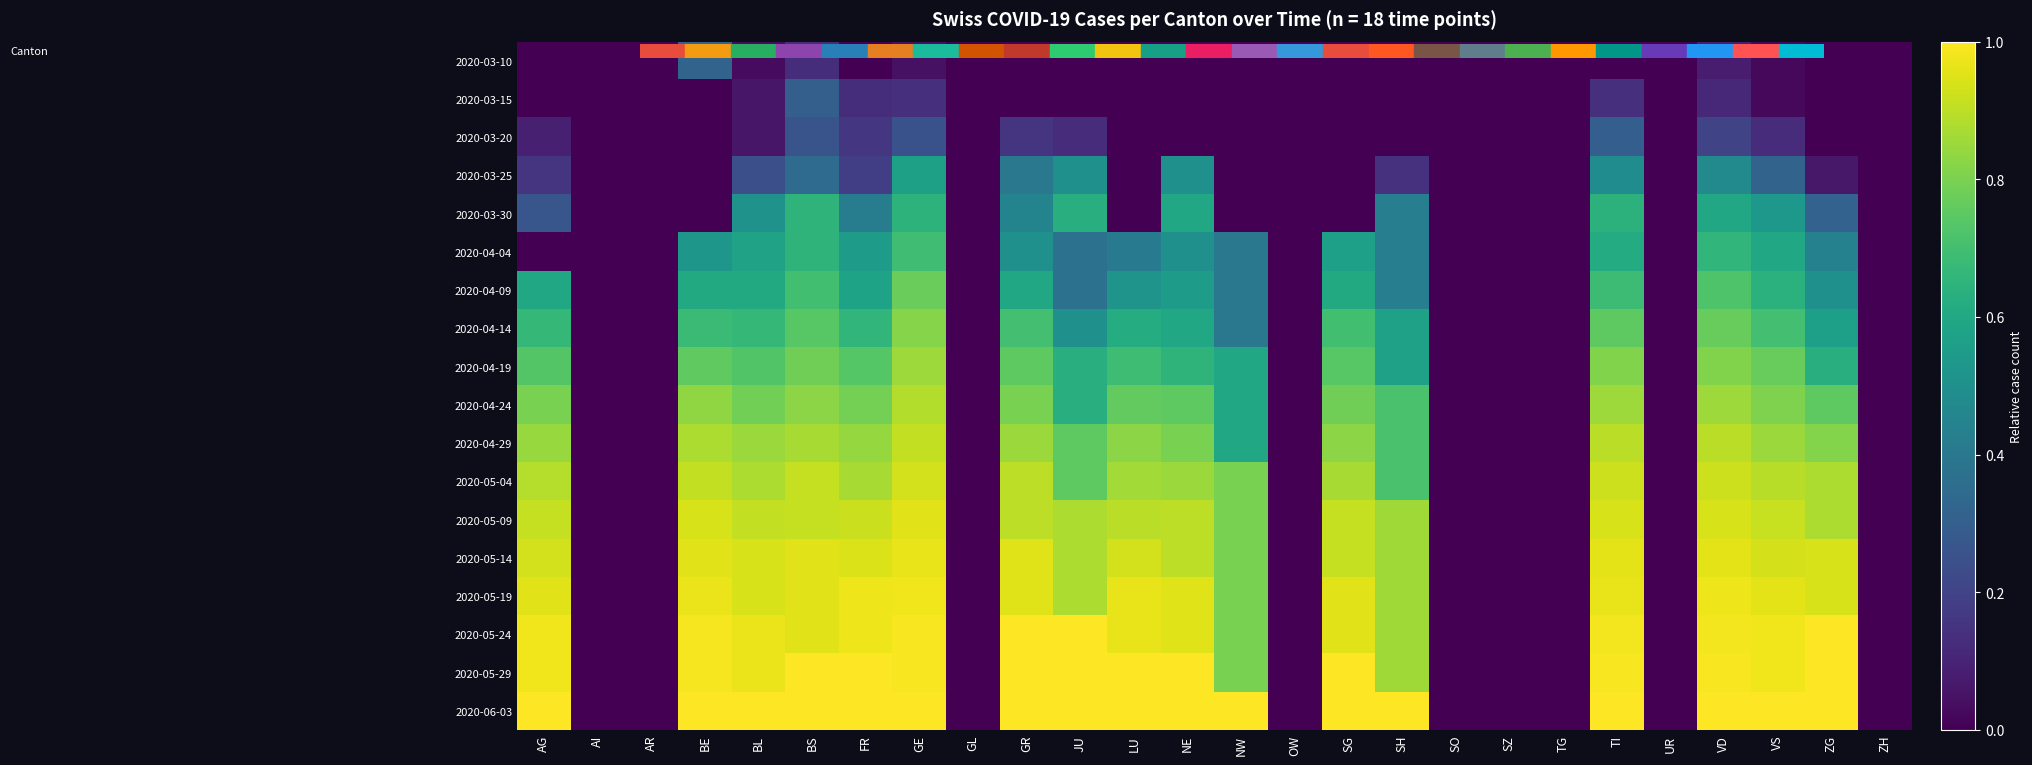

Reading right to left, what are all the values shown in this chart?

2020-03-10: ZH=0.0	ZG=0.0	VS=0.0	VD=0.1	UR=0.0	TI=0.0	TG=0.0	SZ=0.0	SO=0.0	SH=0.0	SG=0.0	OW=0.0	NW=0.0	NE=0.0	LU=0.0	JU=0.0	GR=0.0	GL=0.0	GE=0.0	FR=0.0	BS=0.1	BL=0.0	BE=0.3	AR=0.0	AI=0.0	AG=0.0
2020-03-15: ZH=0.0	ZG=0.0	VS=0.0	VD=0.1	UR=0.0	TI=0.1	TG=0.0	SZ=0.0	SO=0.0	SH=0.0	SG=0.0	OW=0.0	NW=0.0	NE=0.0	LU=0.0	JU=0.0	GR=0.0	GL=0.0	GE=0.1	FR=0.1	BS=0.3	BL=0.1	BE=0.0	AR=0.0	AI=0.0	AG=0.0
2020-03-20: ZH=0.0	ZG=0.0	VS=0.1	VD=0.2	UR=0.0	TI=0.3	TG=0.0	SZ=0.0	SO=0.0	SH=0.0	SG=0.0	OW=0.0	NW=0.0	NE=0.0	LU=0.0	JU=0.1	GR=0.1	GL=0.0	GE=0.2	FR=0.2	BS=0.3	BL=0.1	BE=0.0	AR=0.0	AI=0.0	AG=0.1
2020-03-25: ZH=0.0	ZG=0.1	VS=0.3	VD=0.5	UR=0.0	TI=0.5	TG=0.0	SZ=0.0	SO=0.0	SH=0.1	SG=0.0	OW=0.0	NW=0.0	NE=0.5	LU=0.0	JU=0.5	GR=0.4	GL=0.0	GE=0.6	FR=0.2	BS=0.3	BL=0.2	BE=0.0	AR=0.0	AI=0.0	AG=0.2
2020-03-30: ZH=0.0	ZG=0.3	VS=0.5	VD=0.6	UR=0.0	TI=0.6	TG=0.0	SZ=0.0	SO=0.0	SH=0.4	SG=0.0	OW=0.0	NW=0.0	NE=0.6	LU=0.0	JU=0.6	GR=0.5	GL=0.0	GE=0.6	FR=0.4	BS=0.7	BL=0.5	BE=0.0	AR=0.0	AI=0.0	AG=0.3
2020-04-04: ZH=0.0	ZG=0.4	VS=0.6	VD=0.7	UR=0.0	TI=0.6	TG=0.0	SZ=0.0	SO=0.0	SH=0.4	SG=0.6	OW=0.0	NW=0.4	NE=0.5	LU=0.4	JU=0.4	GR=0.5	GL=0.0	GE=0.7	FR=0.6	BS=0.7	BL=0.6	BE=0.5	AR=0.0	AI=0.0	AG=0.0
2020-04-09: ZH=0.0	ZG=0.5	VS=0.6	VD=0.7	UR=0.0	TI=0.7	TG=0.0	SZ=0.0	SO=0.0	SH=0.4	SG=0.6	OW=0.0	NW=0.4	NE=0.6	LU=0.5	JU=0.4	GR=0.6	GL=0.0	GE=0.8	FR=0.6	BS=0.7	BL=0.6	BE=0.6	AR=0.0	AI=0.0	AG=0.6
2020-04-14: ZH=0.0	ZG=0.6	VS=0.7	VD=0.8	UR=0.0	TI=0.8	TG=0.0	SZ=0.0	SO=0.0	SH=0.6	SG=0.7	OW=0.0	NW=0.4	NE=0.6	LU=0.6	JU=0.5	GR=0.7	GL=0.0	GE=0.8	FR=0.7	BS=0.7	BL=0.7	BE=0.7	AR=0.0	AI=0.0	AG=0.7
2020-04-19: ZH=0.0	ZG=0.6	VS=0.8	VD=0.8	UR=0.0	TI=0.8	TG=0.0	SZ=0.0	SO=0.0	SH=0.6	SG=0.7	OW=0.0	NW=0.6	NE=0.7	LU=0.7	JU=0.6	GR=0.8	GL=0.0	GE=0.9	FR=0.7	BS=0.8	BL=0.7	BE=0.8	AR=0.0	AI=0.0	AG=0.7
2020-04-24: ZH=0.0	ZG=0.8	VS=0.8	VD=0.9	UR=0.0	TI=0.9	TG=0.0	SZ=0.0	SO=0.0	SH=0.7	SG=0.8	OW=0.0	NW=0.6	NE=0.8	LU=0.8	JU=0.6	GR=0.8	GL=0.0	GE=0.9	FR=0.8	BS=0.8	BL=0.8	BE=0.8	AR=0.0	AI=0.0	AG=0.8
2020-04-29: ZH=0.0	ZG=0.8	VS=0.9	VD=0.9	UR=0.0	TI=0.9	TG=0.0	SZ=0.0	SO=0.0	SH=0.7	SG=0.8	OW=0.0	NW=0.6	NE=0.8	LU=0.8	JU=0.8	GR=0.8	GL=0.0	GE=0.9	FR=0.8	BS=0.9	BL=0.8	BE=0.9	AR=0.0	AI=0.0	AG=0.8
2020-05-04: ZH=0.0	ZG=0.9	VS=0.9	VD=0.9	UR=0.0	TI=0.9	TG=0.0	SZ=0.0	SO=0.0	SH=0.7	SG=0.9	OW=0.0	NW=0.8	NE=0.8	LU=0.9	JU=0.8	GR=0.9	GL=0.0	GE=0.9	FR=0.9	BS=0.9	BL=0.9	BE=0.9	AR=0.0	AI=0.0	AG=0.9
2020-05-09: ZH=0.0	ZG=0.9	VS=0.9	VD=0.9	UR=0.0	TI=0.9	TG=0.0	SZ=0.0	SO=0.0	SH=0.9	SG=0.9	OW=0.0	NW=0.8	NE=0.9	LU=0.9	JU=0.9	GR=0.9	GL=0.0	GE=1.0	FR=0.9	BS=0.9	BL=0.9	BE=0.9	AR=0.0	AI=0.0	AG=0.9
2020-05-14: ZH=0.0	ZG=0.9	VS=0.9	VD=1.0	UR=0.0	TI=1.0	TG=0.0	SZ=0.0	SO=0.0	SH=0.9	SG=0.9	OW=0.0	NW=0.8	NE=0.9	LU=0.9	JU=0.9	GR=0.9	GL=0.0	GE=1.0	FR=0.9	BS=1.0	BL=0.9	BE=1.0	AR=0.0	AI=0.0	AG=0.9
2020-05-19: ZH=0.0	ZG=0.9	VS=1.0	VD=1.0	UR=0.0	TI=1.0	TG=0.0	SZ=0.0	SO=0.0	SH=0.9	SG=1.0	OW=0.0	NW=0.8	NE=0.9	LU=1.0	JU=0.9	GR=0.9	GL=0.0	GE=1.0	FR=1.0	BS=1.0	BL=0.9	BE=1.0	AR=0.0	AI=0.0	AG=1.0
2020-05-24: ZH=0.0	ZG=1.0	VS=1.0	VD=1.0	UR=0.0	TI=1.0	TG=0.0	SZ=0.0	SO=0.0	SH=0.9	SG=1.0	OW=0.0	NW=0.8	NE=0.9	LU=1.0	JU=1.0	GR=1.0	GL=0.0	GE=1.0	FR=1.0	BS=1.0	BL=1.0	BE=1.0	AR=0.0	AI=0.0	AG=1.0
2020-05-29: ZH=0.0	ZG=1.0	VS=1.0	VD=1.0	UR=0.0	TI=1.0	TG=0.0	SZ=0.0	SO=0.0	SH=0.9	SG=1.0	OW=0.0	NW=0.8	NE=1.0	LU=1.0	JU=1.0	GR=1.0	GL=0.0	GE=1.0	FR=1.0	BS=1.0	BL=1.0	BE=1.0	AR=0.0	AI=0.0	AG=1.0
2020-06-03: ZH=0.0	ZG=1.0	VS=1.0	VD=1.0	UR=0.0	TI=1.0	TG=0.0	SZ=0.0	SO=0.0	SH=1.0	SG=1.0	OW=0.0	NW=1.0	NE=1.0	LU=1.0	JU=1.0	GR=1.0	GL=0.0	GE=1.0	FR=1.0	BS=1.0	BL=1.0	BE=1.0	AR=0.0	AI=0.0	AG=1.0